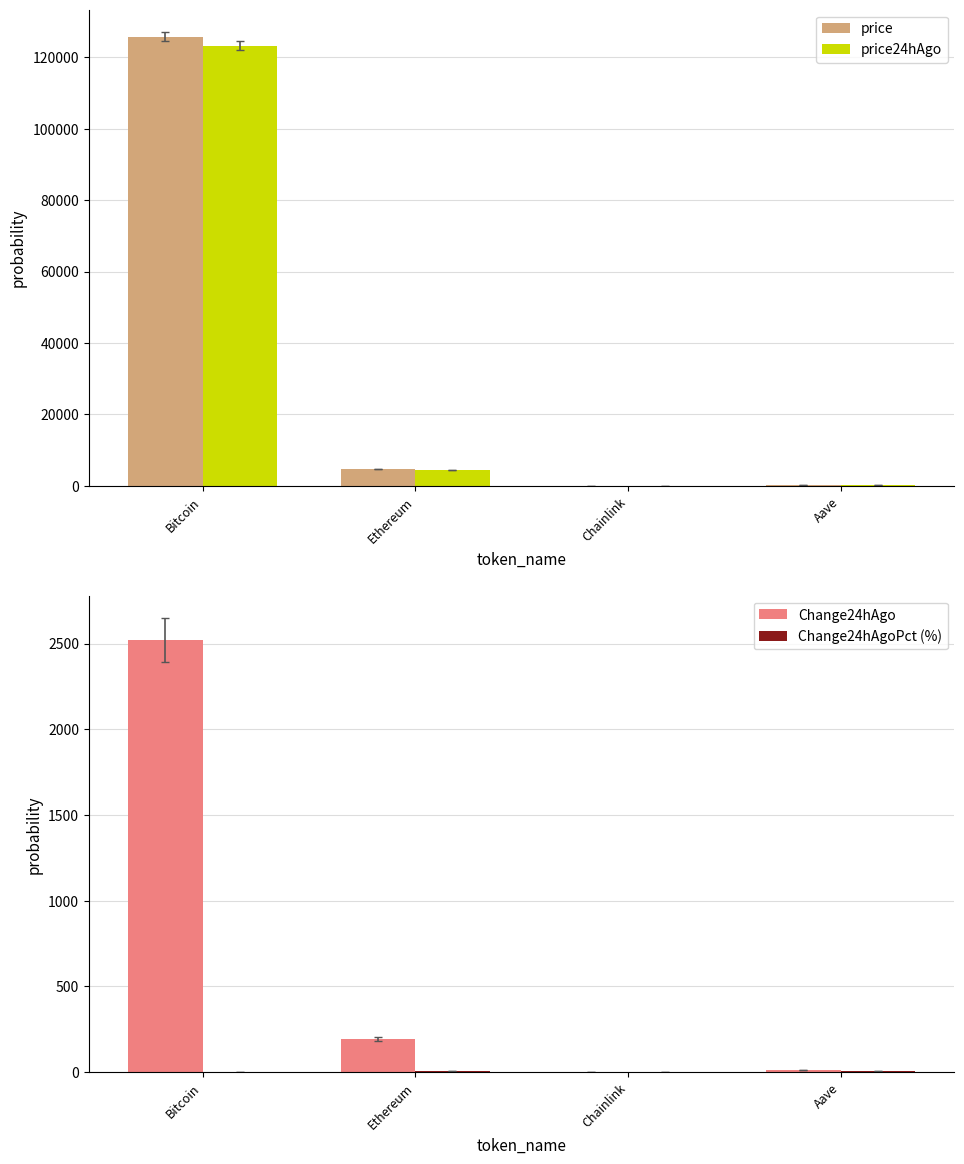

Reading left to right, list all the values displayed in this chart.

price: 125712.0	4716.7	23.3	300.6
price24hAgo: 123191.0	4524.6	22.6	289.9
Change24hAgo: 2521.0	192.1	0.7	10.8
Change24hAgoPct (%): 2.0	4.1	3.0	3.6